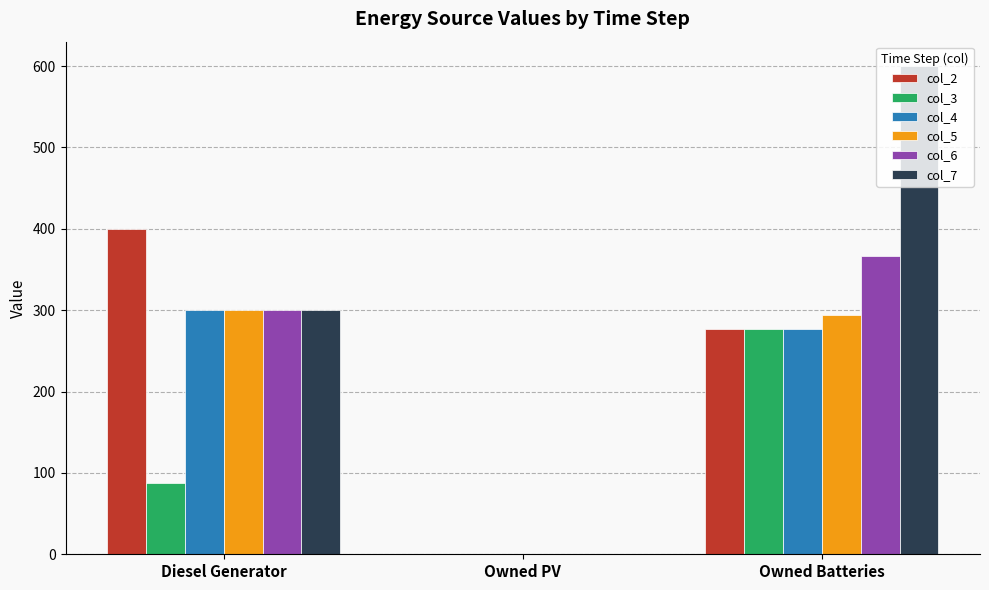

The value of col_3 at Owned PV is -177. True or false?

False